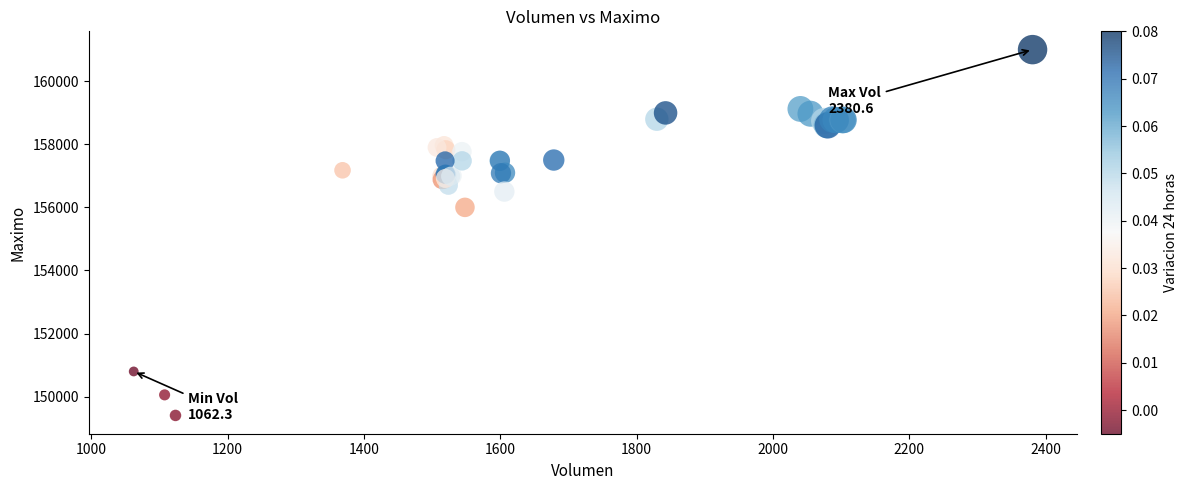

What Y value in the scatter plot is closest to 155202?

156000